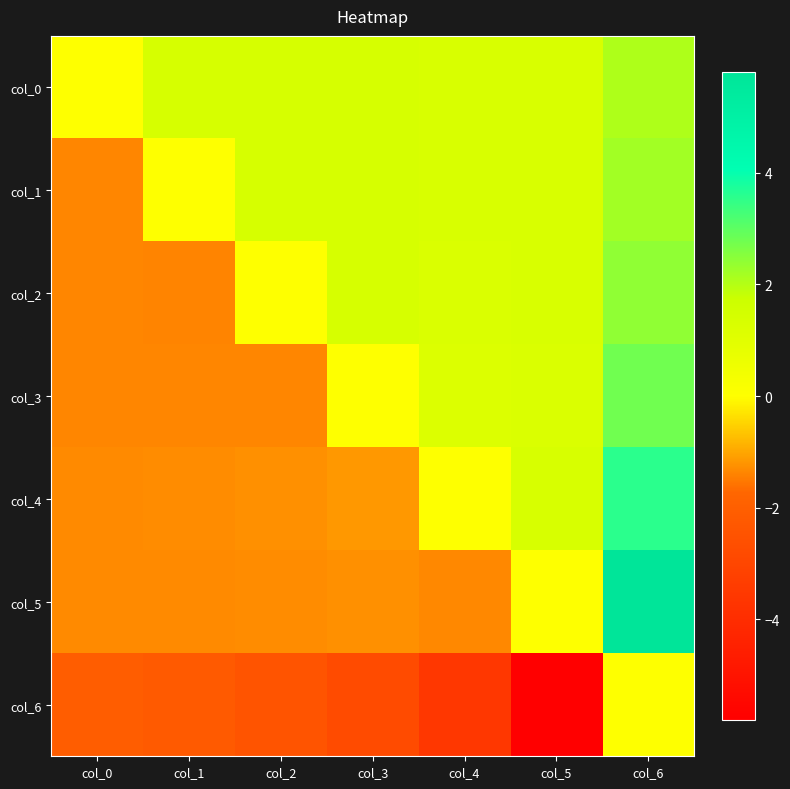

At which category does the chart reach its minimum across all series?

col_5